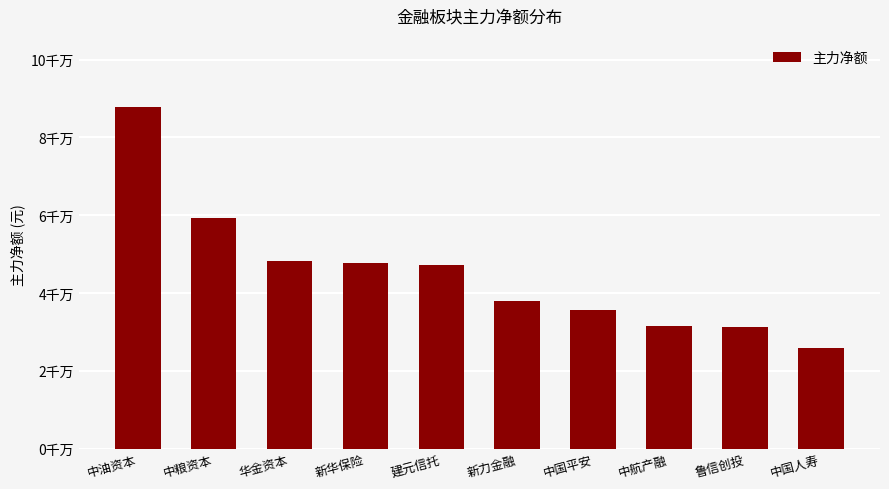

Rank the categories by value from highest to lowest.

中油资本, 中粮资本, 华金资本, 新华保险, 建元信托, 新力金融, 中国平安, 中航产融, 鲁信创投, 中国人寿